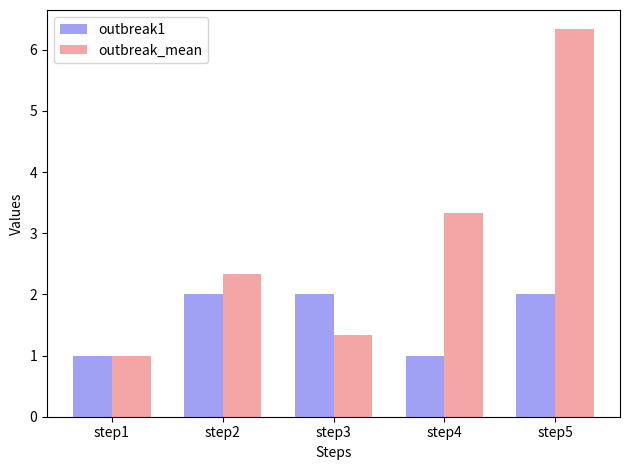

How many bars are there in each group?

2